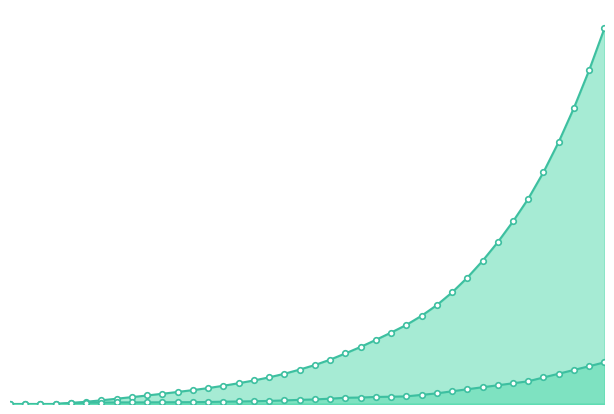

The Uox_45 (tons) series shows 937.5 at 2005. True or false?

True